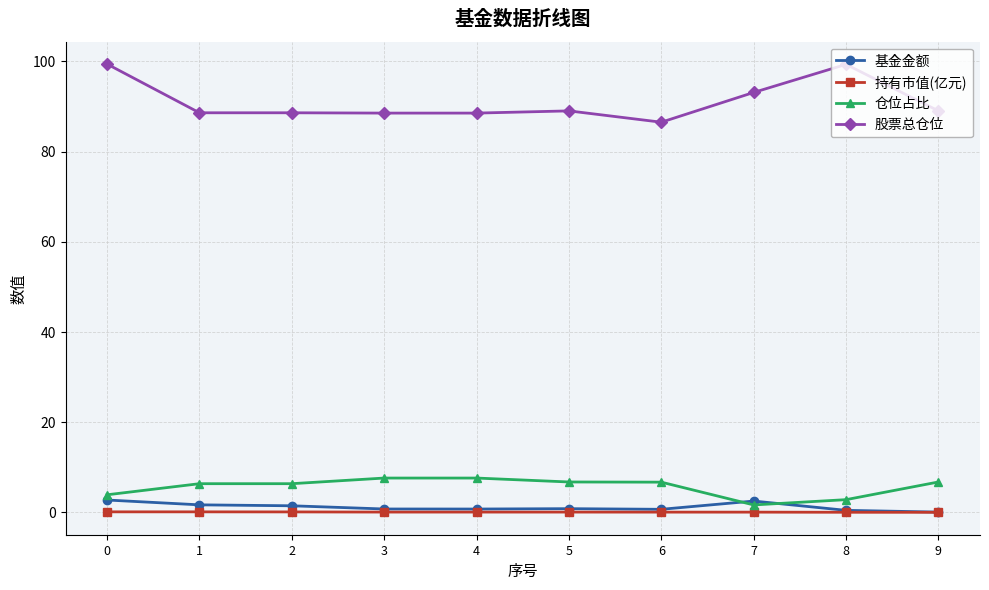

What is the difference between the maximum and second lowest values in the 仓位占比 series?

4.8